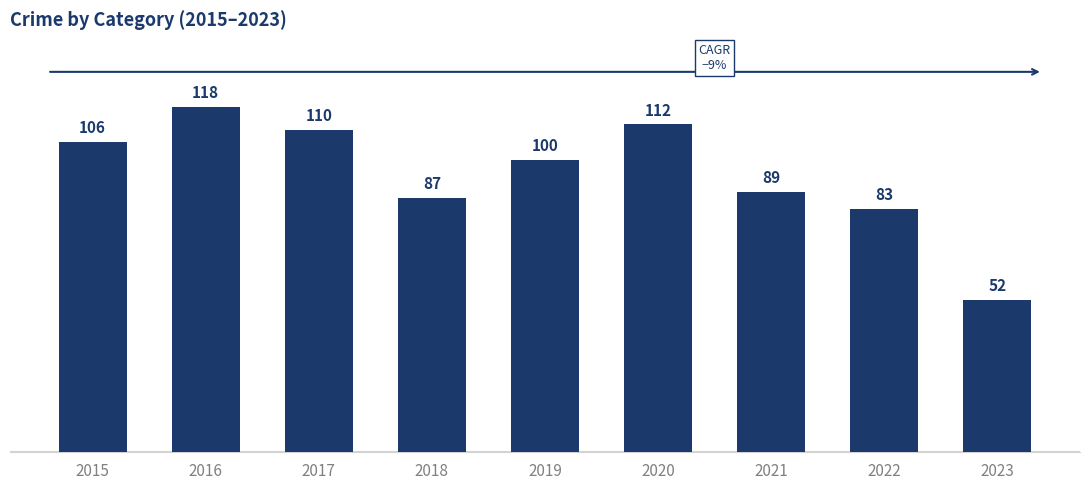

What is the value of the 3rd bar from the left?

110